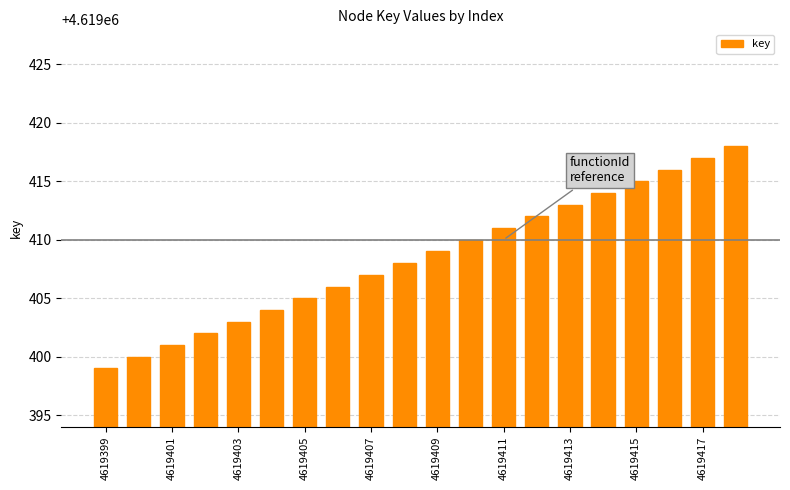

What is the smallest value displayed?

4619399